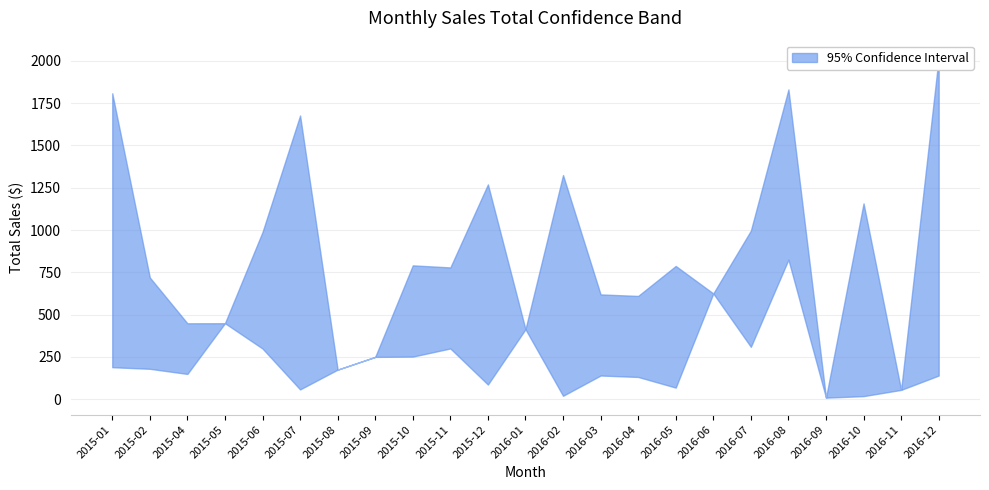

What is the label of the 2nd point from the right?

2016-11